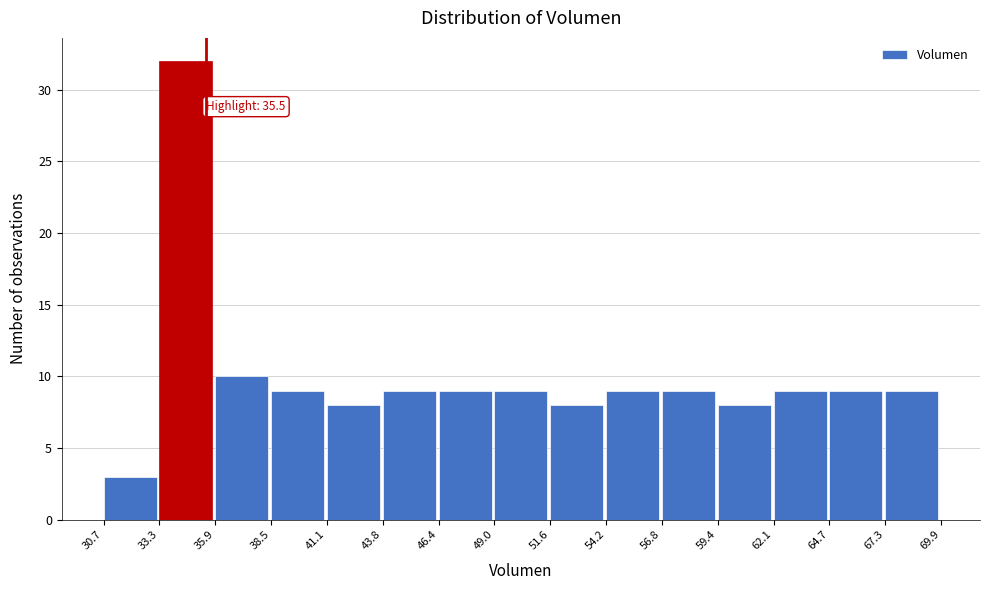

Which range on the x-axis has the tallest bar?

33.3 to 35.9